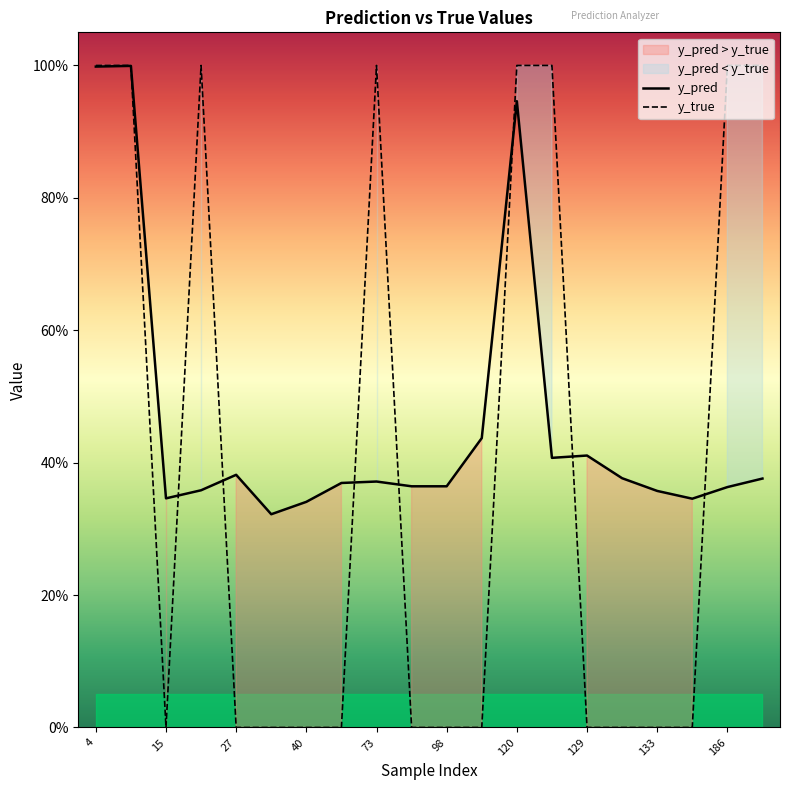

Rank the series by their average value, from highest to lowest.

y_pred, y_true